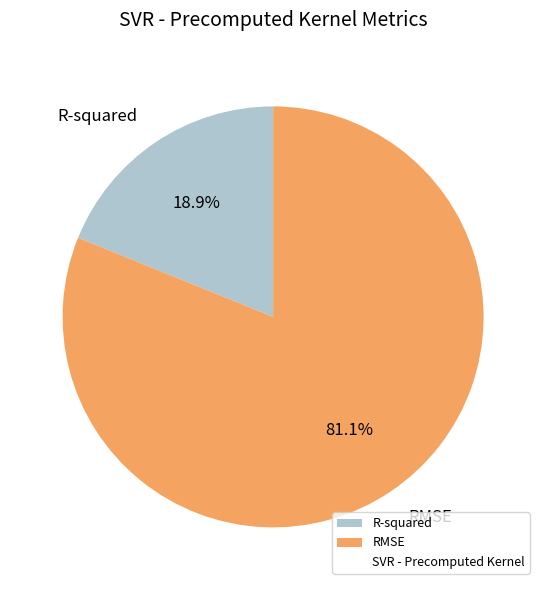

True or false: RMSE accounts for 86% of the total.

False